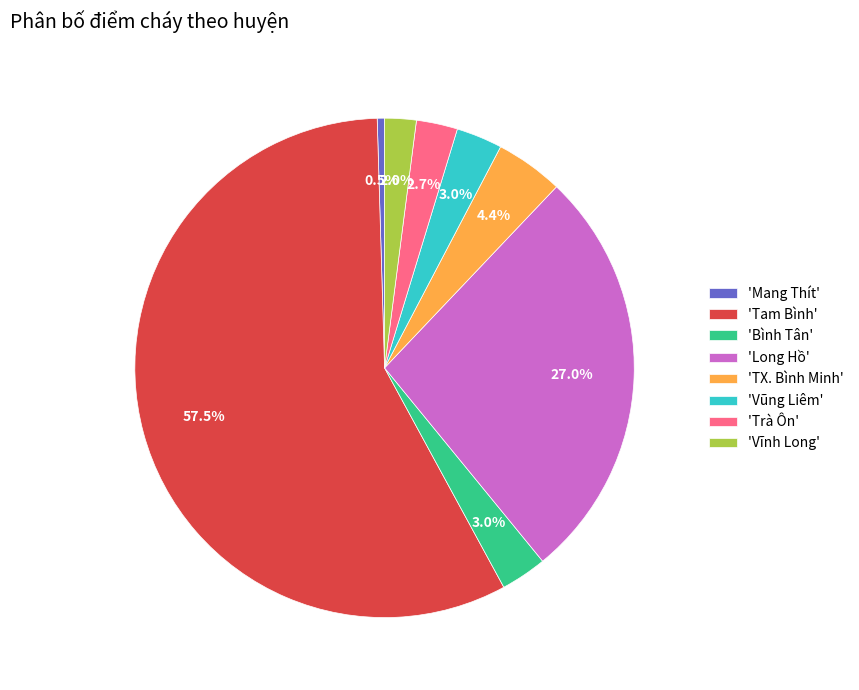

How many slices are in this pie chart?

8